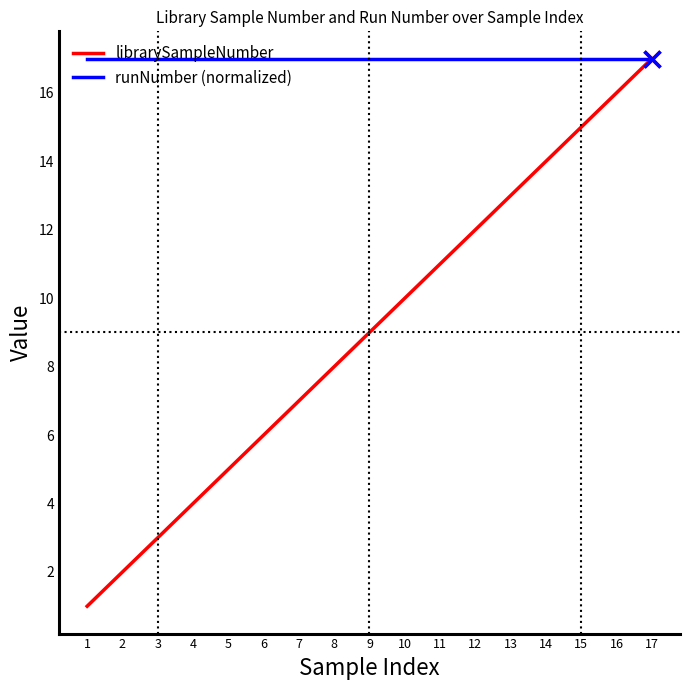

At which label does librarySampleNumber reach its minimum?

1